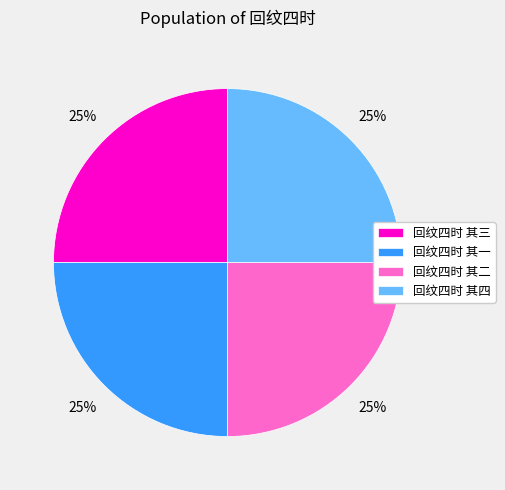

To the nearest percent, what percentage of the pie is 回纹四时 其四?

25%